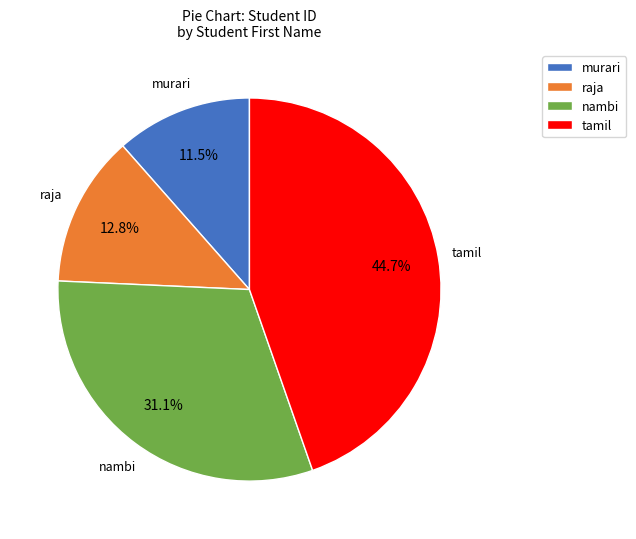

Count the number of slices in the pie.

4